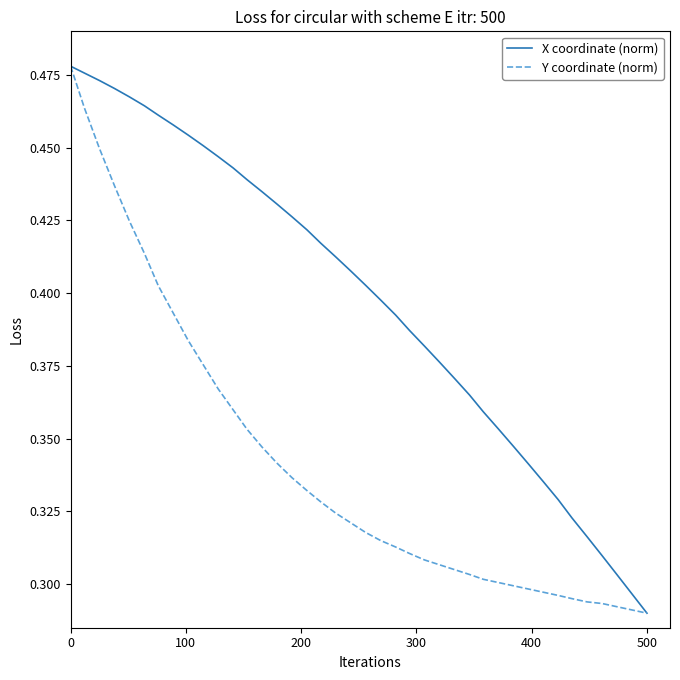

Which series has the largest total across all categories?

X coordinate (norm)